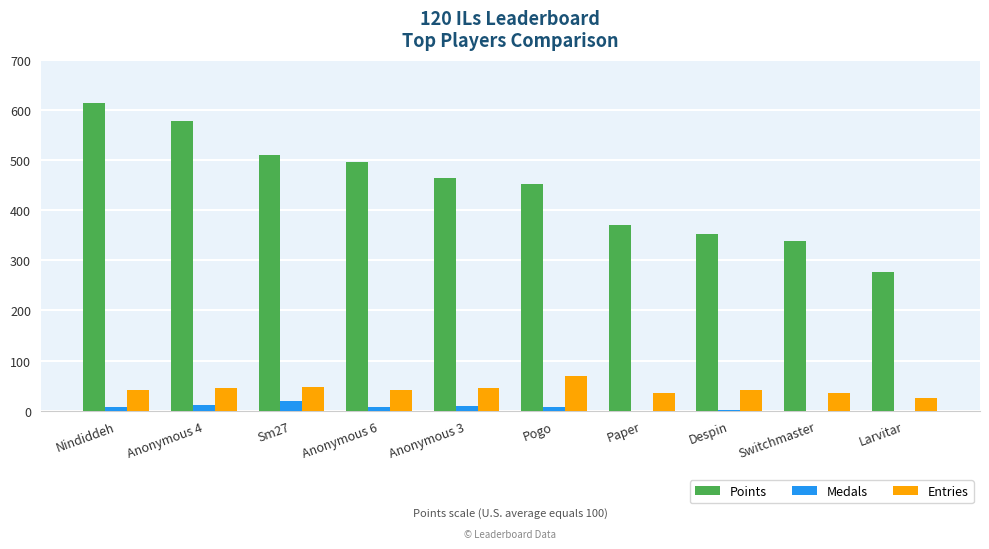

What is the difference between the Medals values at Despin and Nindiddeh?

5